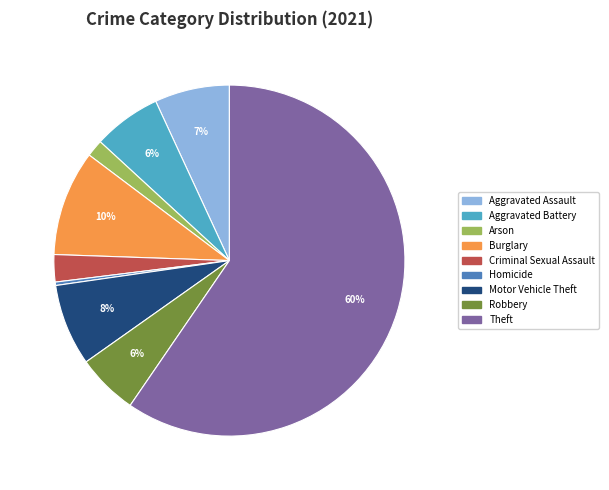

To the nearest percent, what is the difference between the largest and smallest slice percentages?

59%